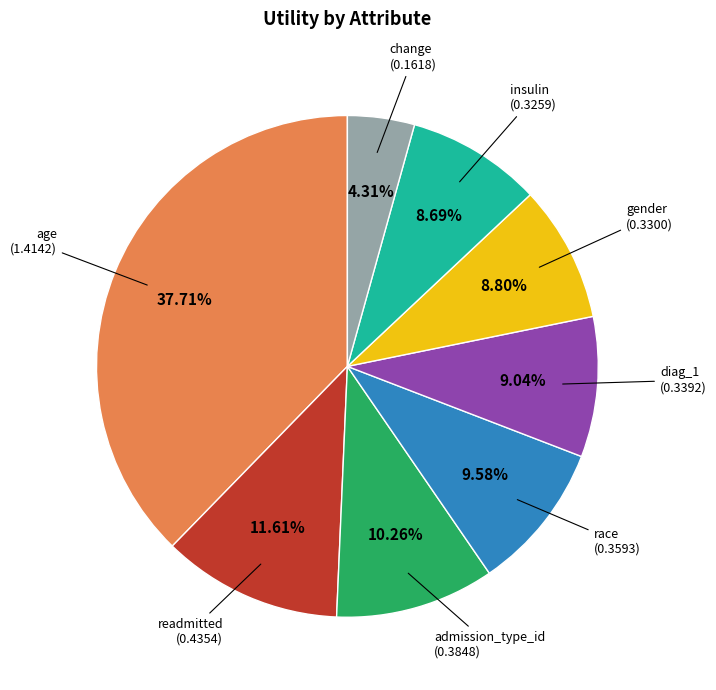

Is there a majority slice in this chart?

No